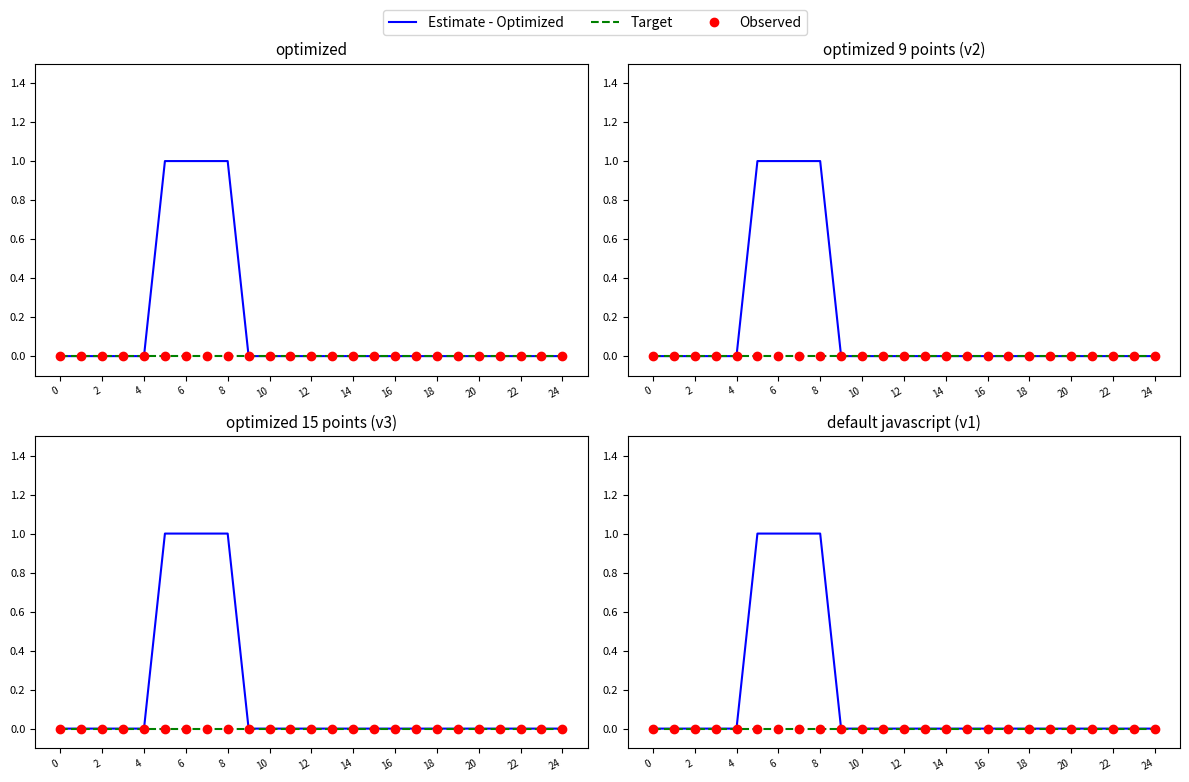

Which series has the largest Y range (max minus min)?

Estimate - Optimized